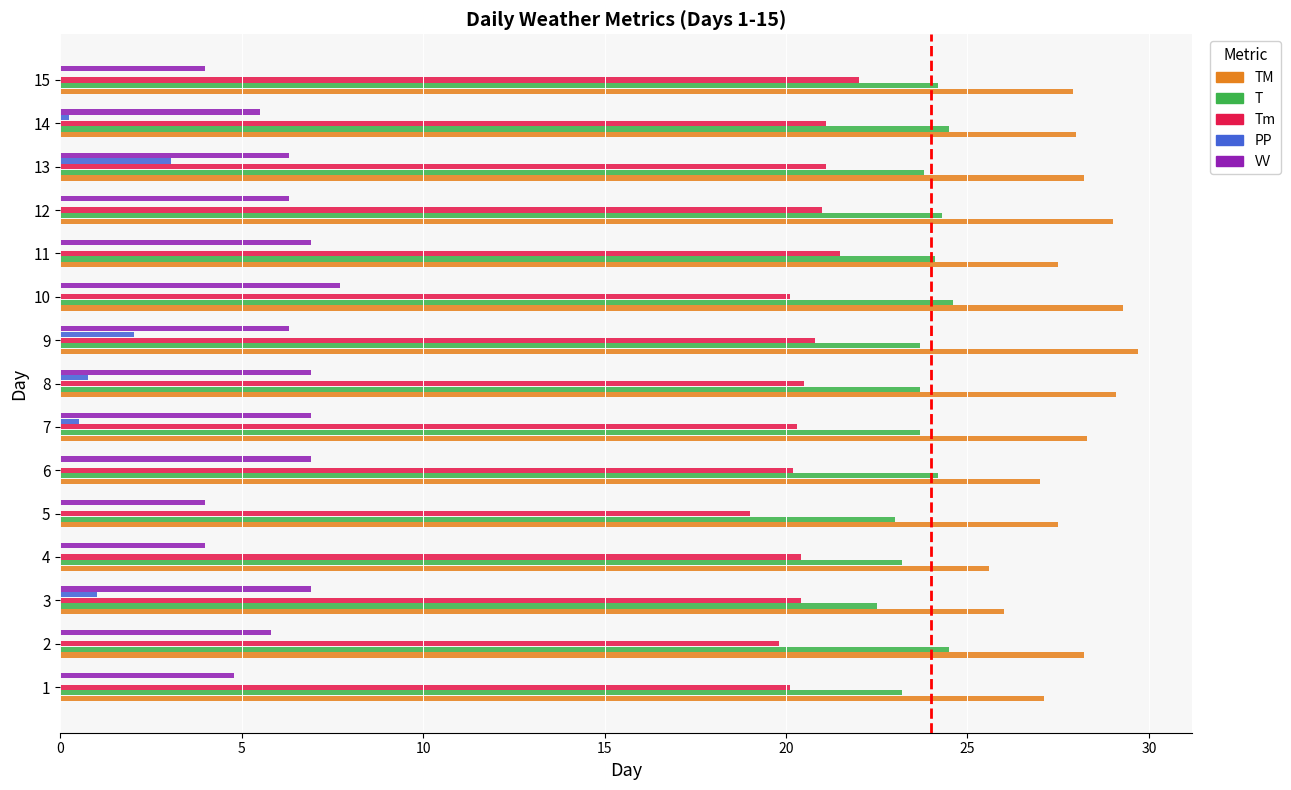

What is the sum of the PP values at 8 and 1?

0.8